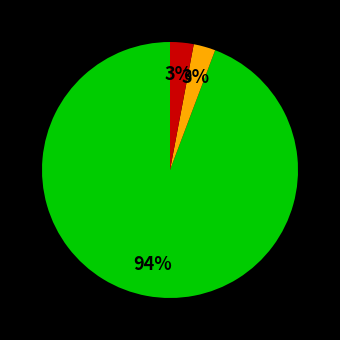

To the nearest percent, what is the average slice percentage?

33%